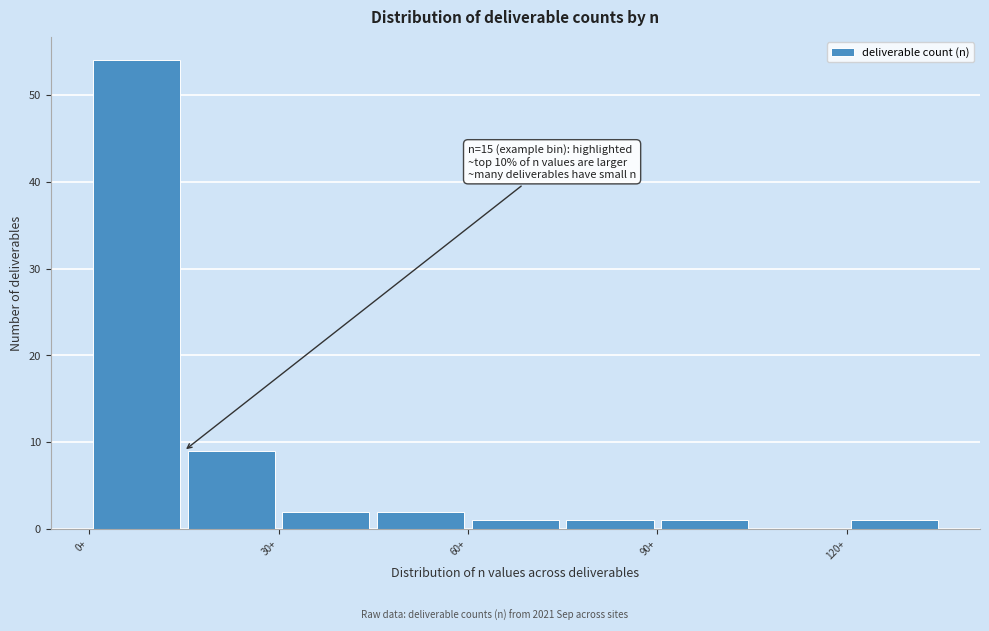

Read against the x-axis, roughly where is the centre of the tallest bar?

10